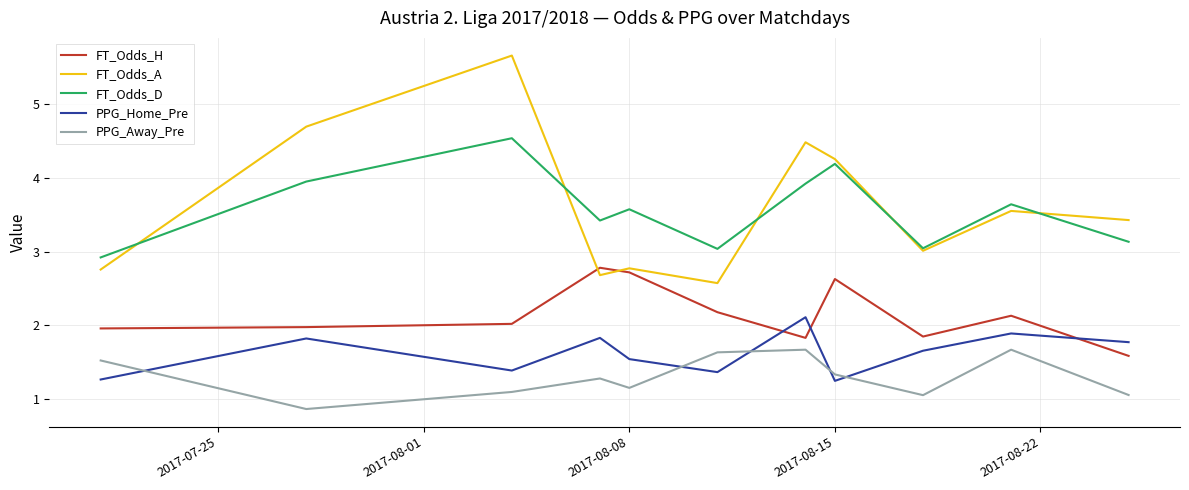

What is the minimum value shown in the chart?

0.9